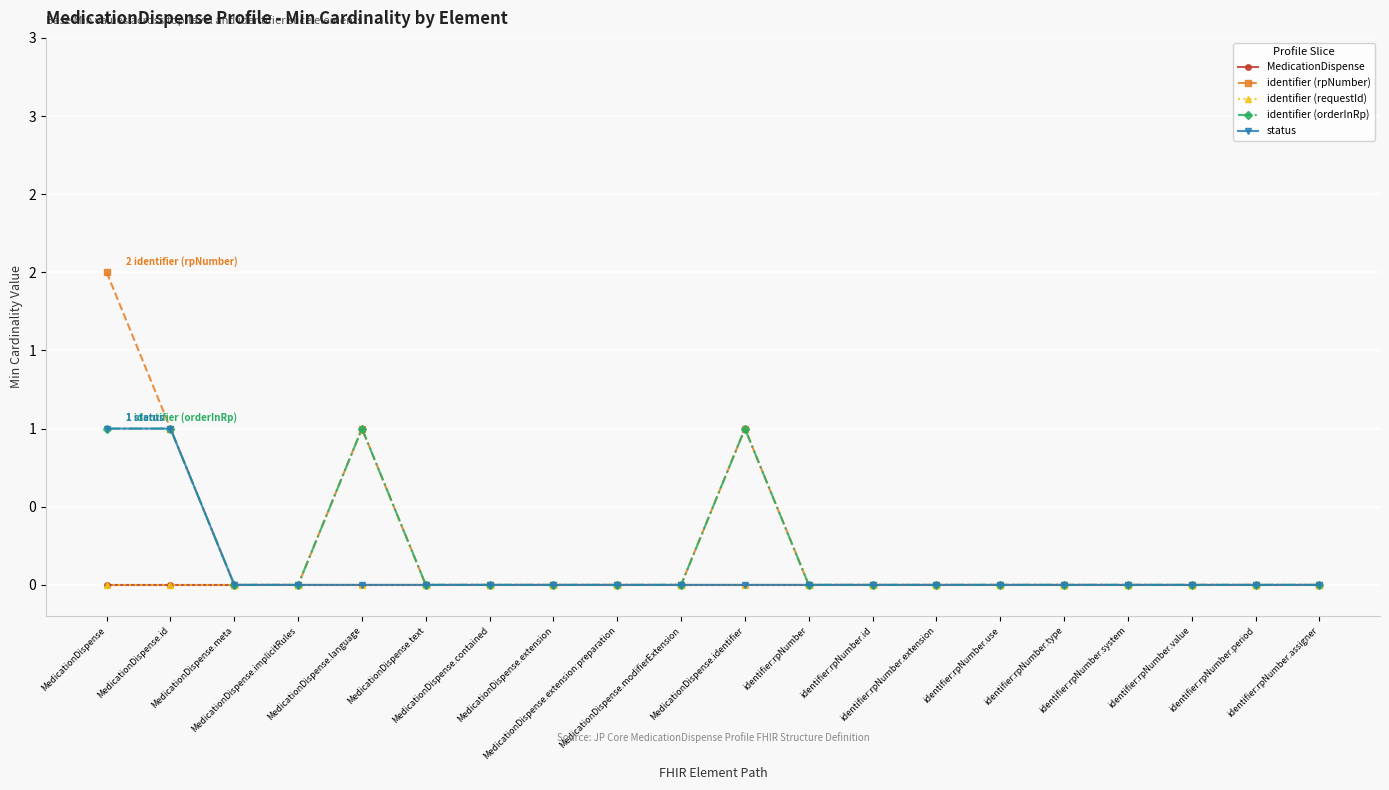

Which series has the largest total across all categories?

identifier (rpNumber)